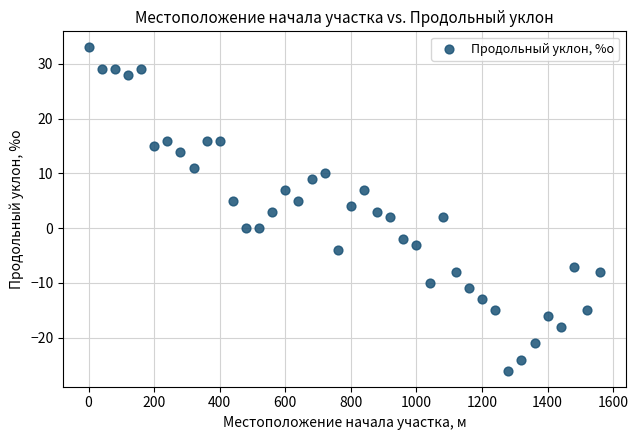

What is the range of Y values (max minus min)?

59